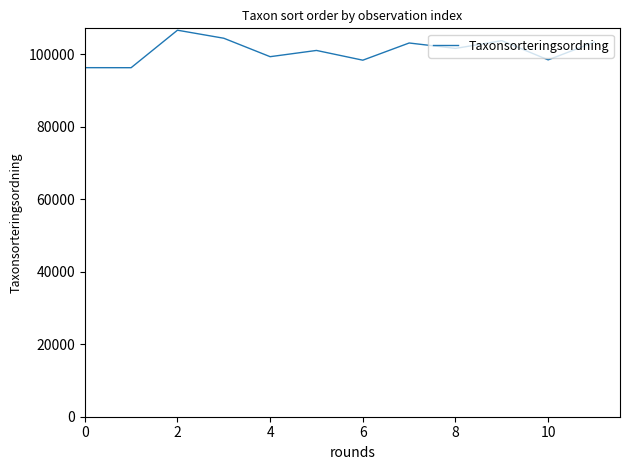

What is the difference between the maximum and minimum values?

10351